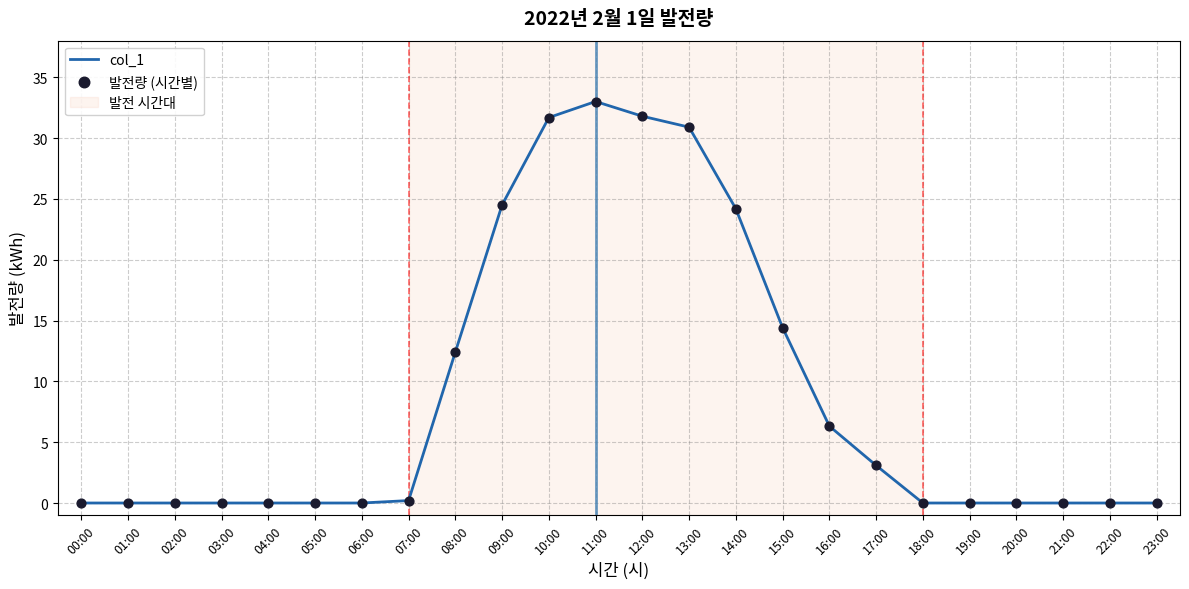

What is the difference between the maximum and minimum values?

33.0